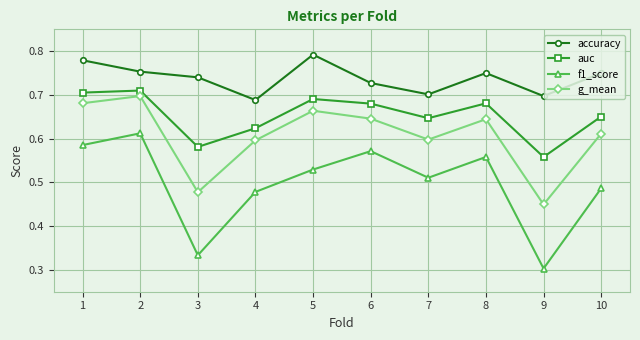

In g_mean, how many points are higher than both neighbors (excluding endpoints)?

3